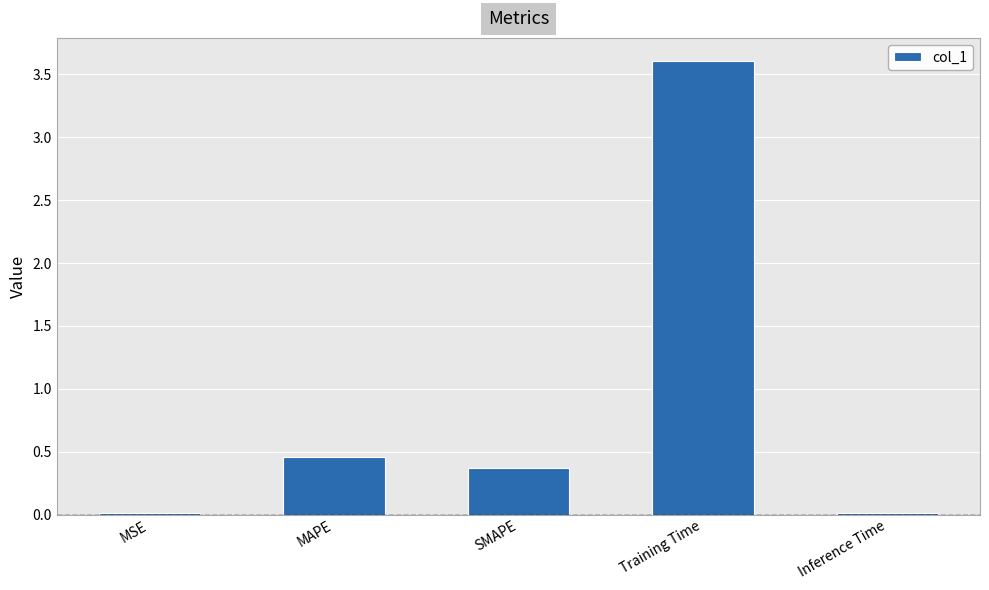

What is the average value?

0.9